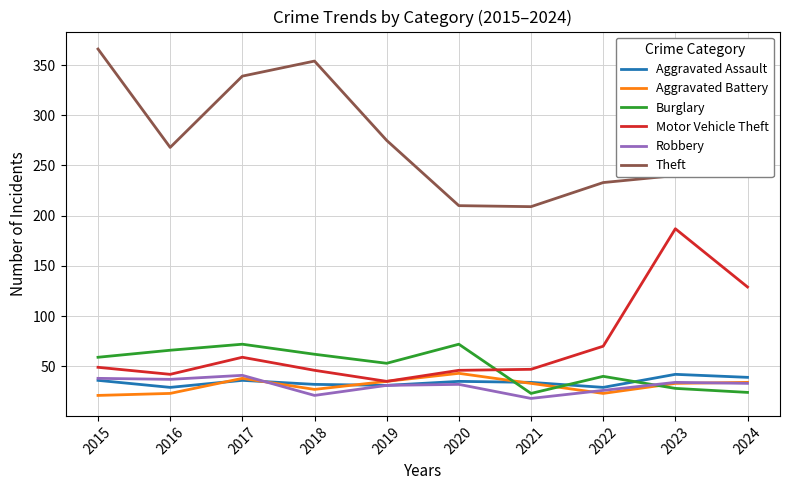

Where is Motor Vehicle Theft nearest to the value 111?

2024